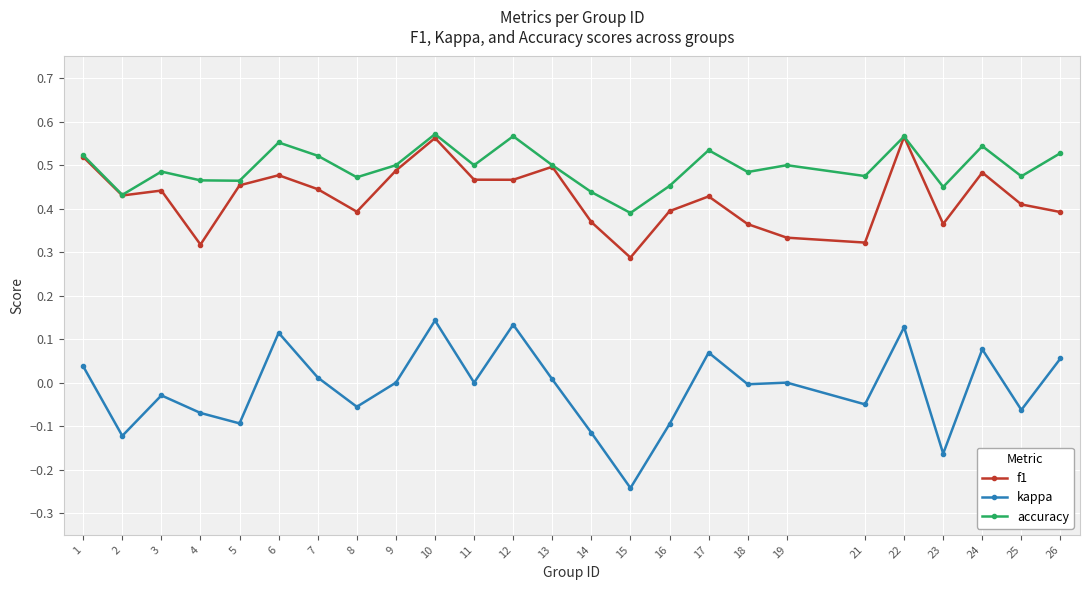

Rank the series at 24 from lowest to highest value.

kappa, f1, accuracy